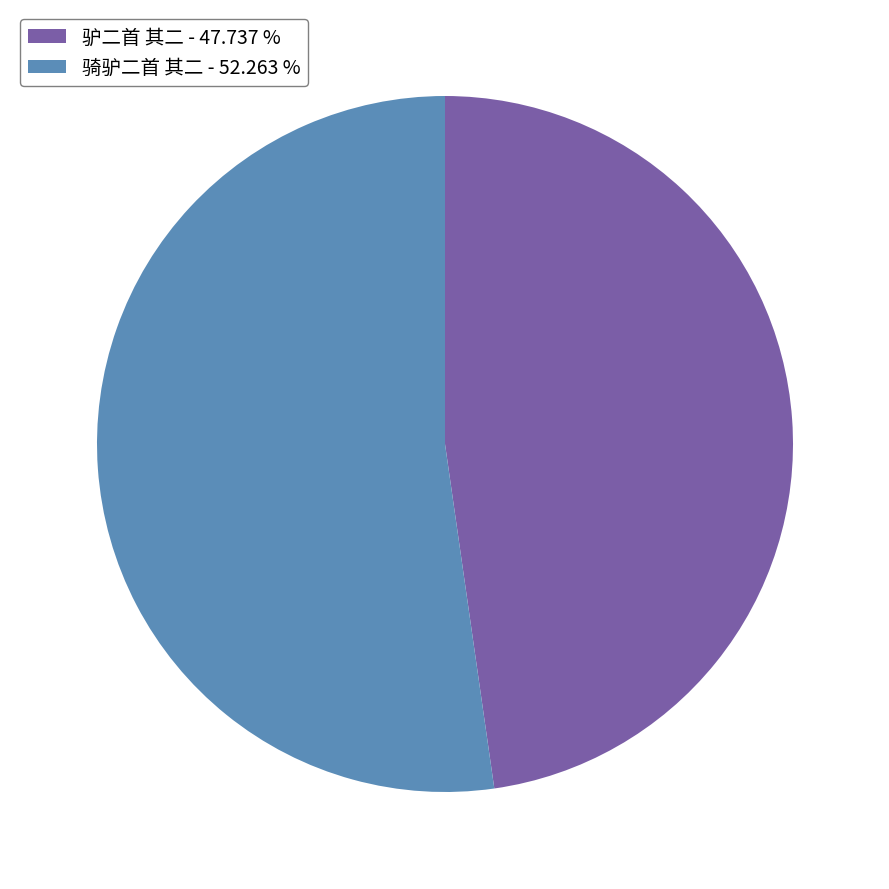

Rank the categories by value from highest to lowest.

骑驴二首 其二, 驴二首 其二